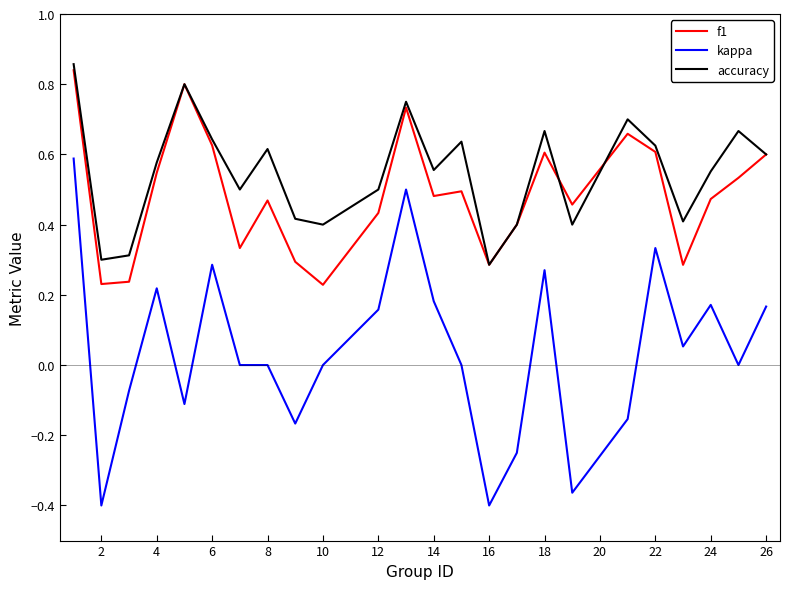

Which series has the widest spread of values?

kappa